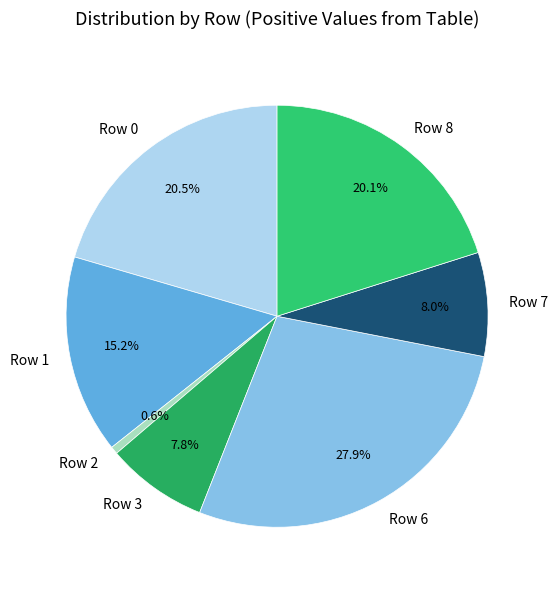

Is Row 6 the majority of the pie?

No